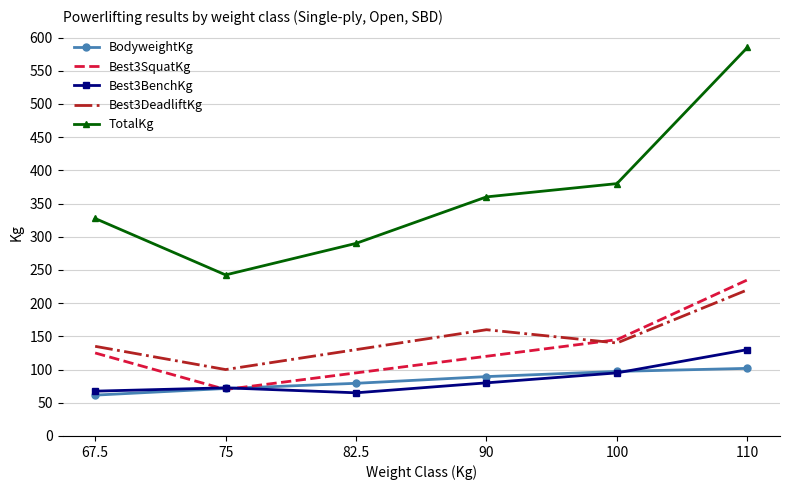

List the series in order of their peak value, lowest first.

BodyweightKg, Best3BenchKg, Best3DeadliftKg, Best3SquatKg, TotalKg